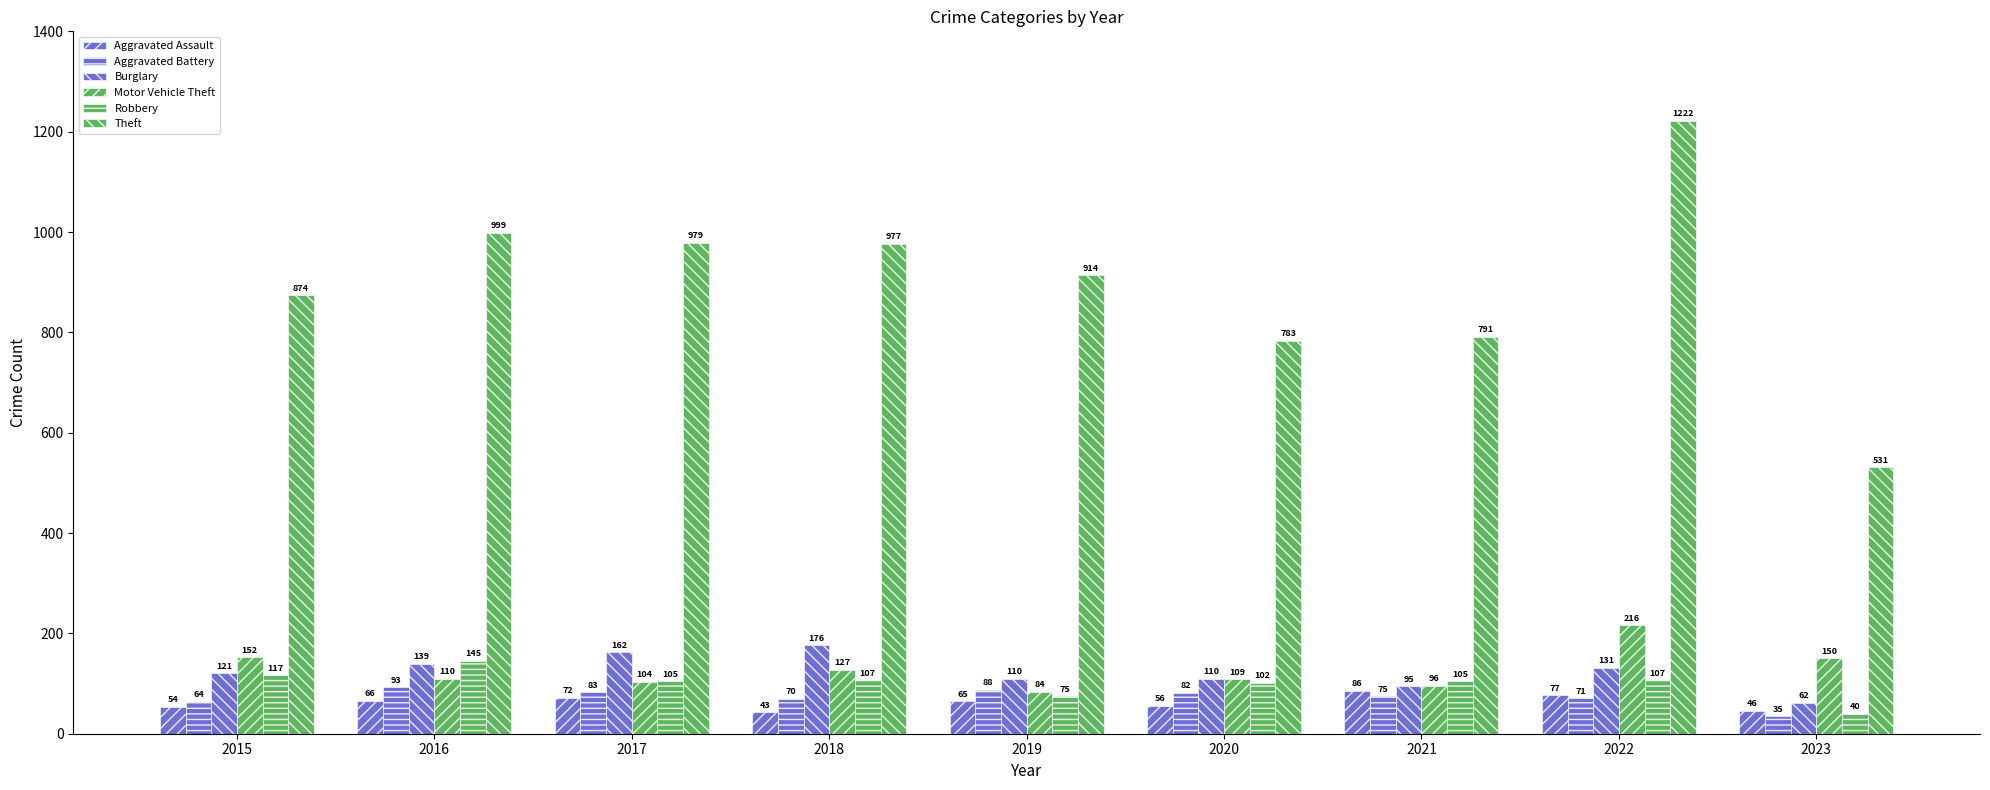

How many values in the Theft series are below 914?

4